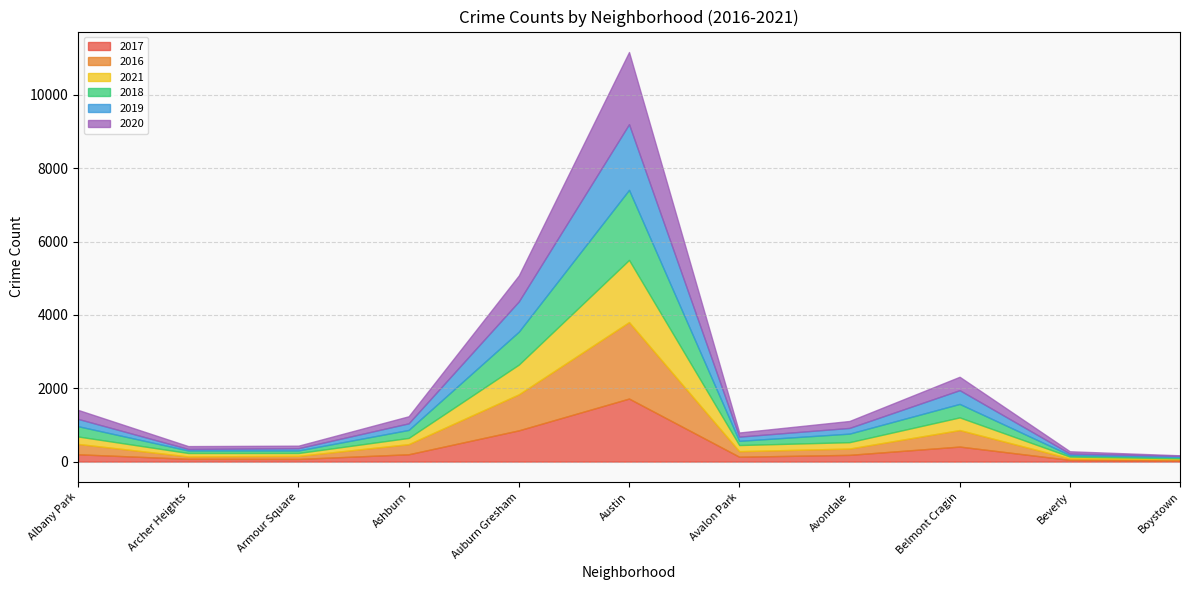

Where is 2018 nearest to the value 972?

Auburn Gresham